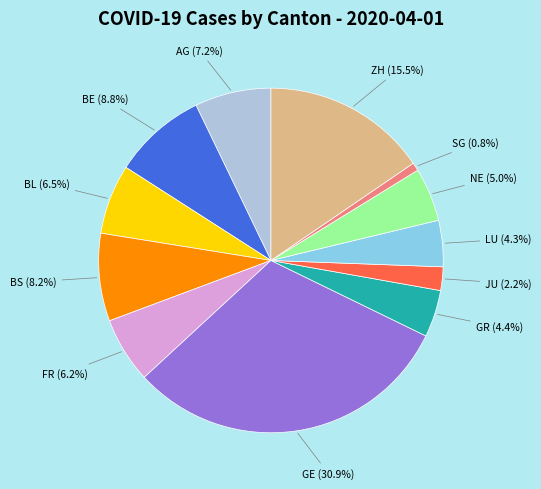

To the nearest percent, what portion does LU represent?

4%